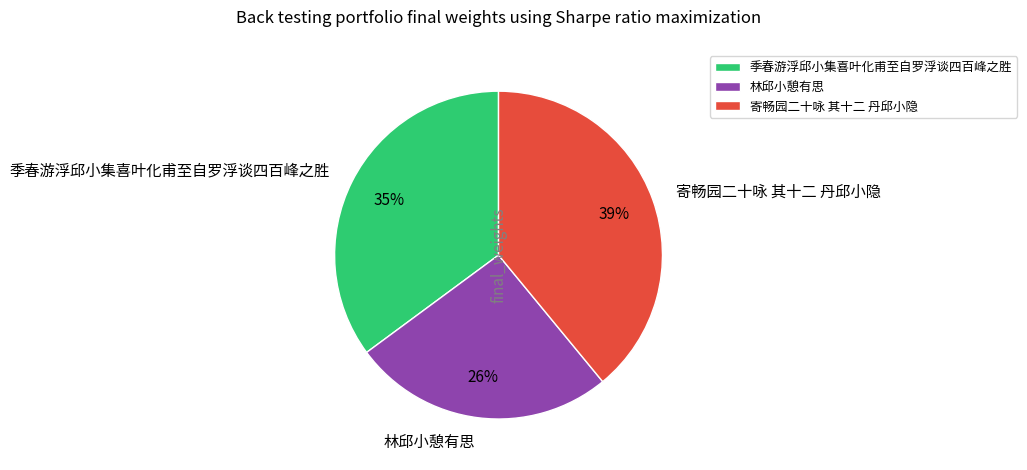

The 林邱小憩有思 slice represents 26% of the pie. True or false?

True